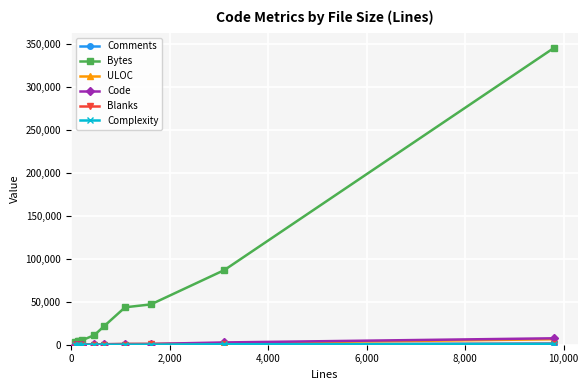

What is the greatest value displayed?

346345